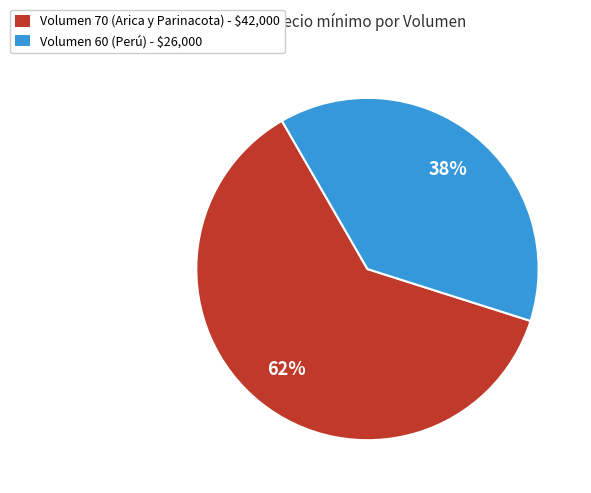

To the nearest percent, what portion does Volumen 70 (Arica y Parinacota) - $42,000 represent?

62%